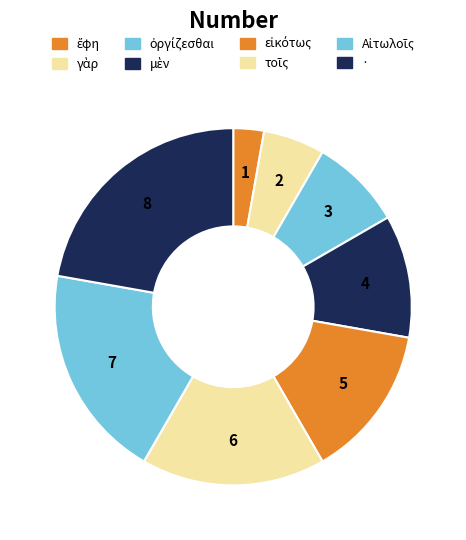

How many slices are in this pie chart?

8